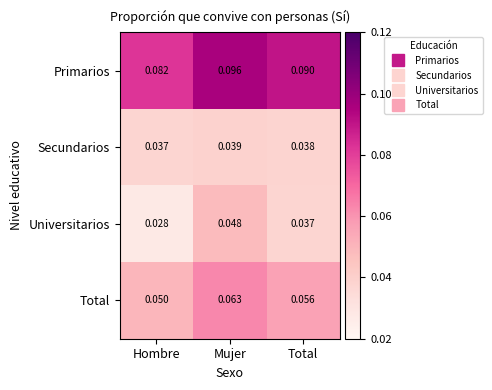

Which series has the largest total across all categories?

Primarios